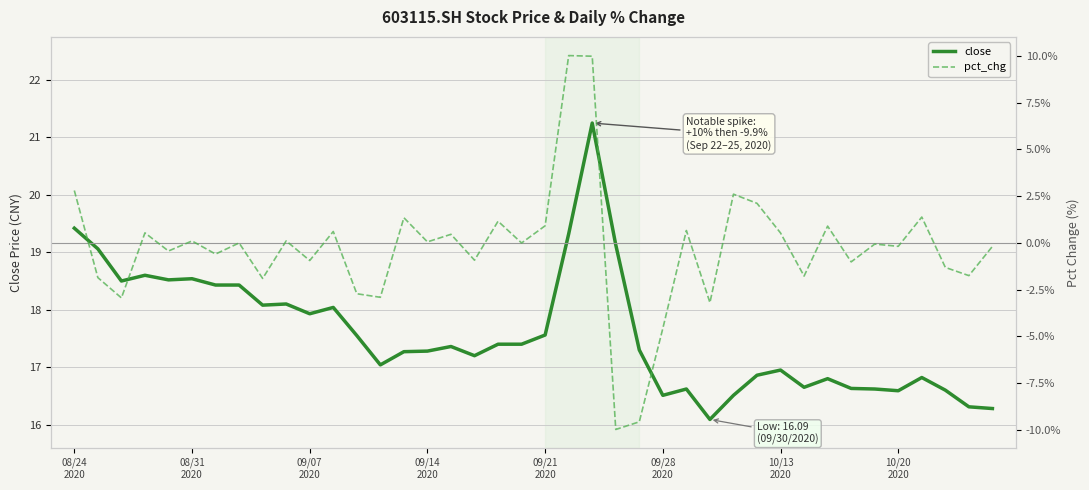

What are all the series names shown in the legend?

close, pct_chg